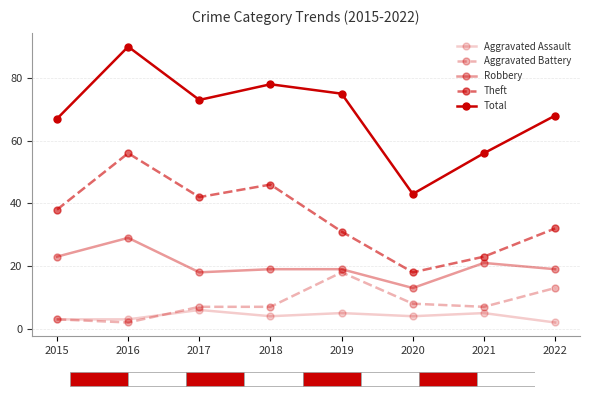

Reading left to right, extract all data points from this chart.

Aggravated Assault: 2015=3	2016=3	2017=6	2018=4	2019=5	2020=4	2021=5	2022=2
Aggravated Battery: 2015=3	2016=2	2017=7	2018=7	2019=18	2020=8	2021=7	2022=13
Robbery: 2015=23	2016=29	2017=18	2018=19	2019=19	2020=13	2021=21	2022=19
Theft: 2015=38	2016=56	2017=42	2018=46	2019=31	2020=18	2021=23	2022=32
Total: 2015=67	2016=90	2017=73	2018=78	2019=75	2020=43	2021=56	2022=68